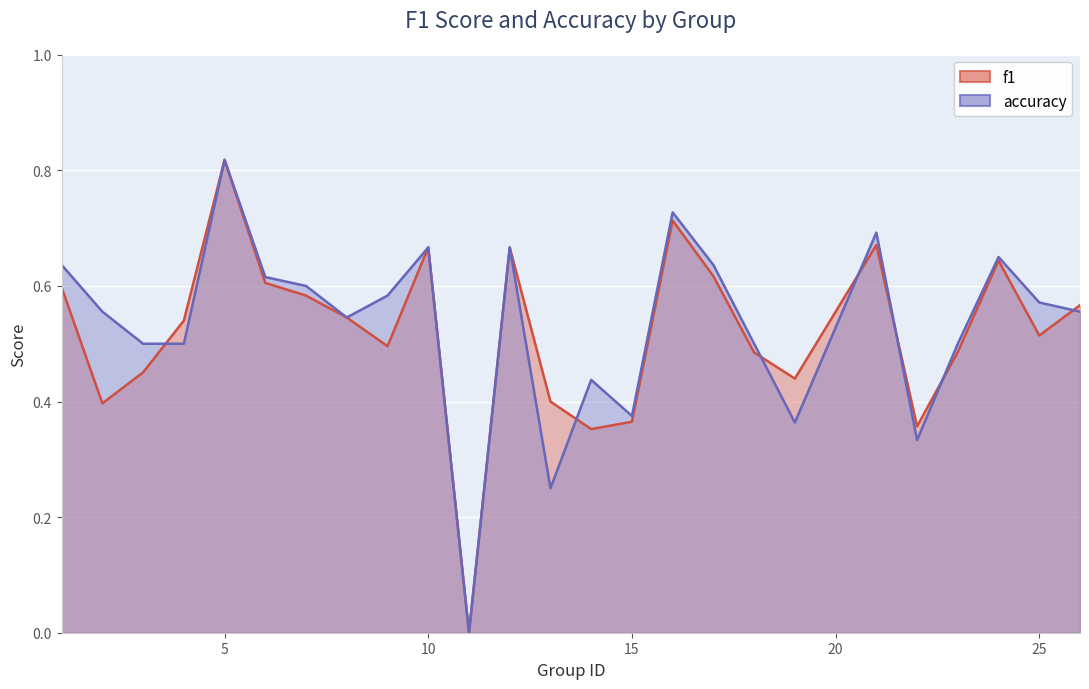

Count the f1 values in the range 0 to 1.

25